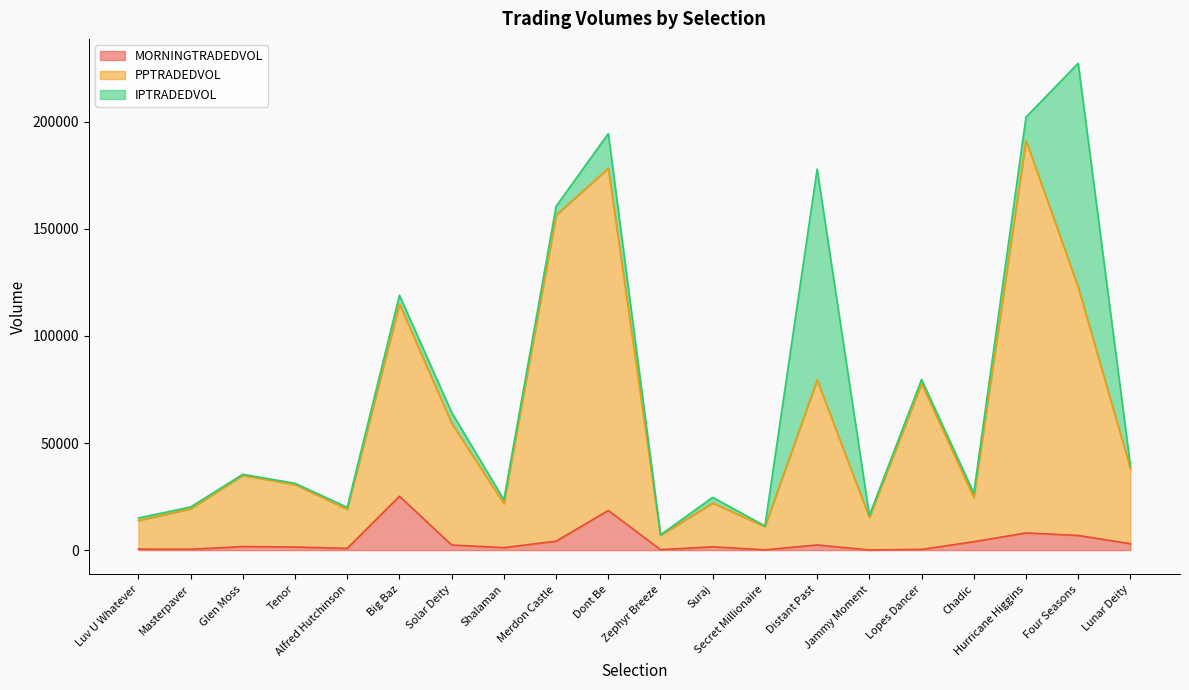

True or false: PPTRADEDVOL and MORNINGTRADEDVOL cross at least once.

False